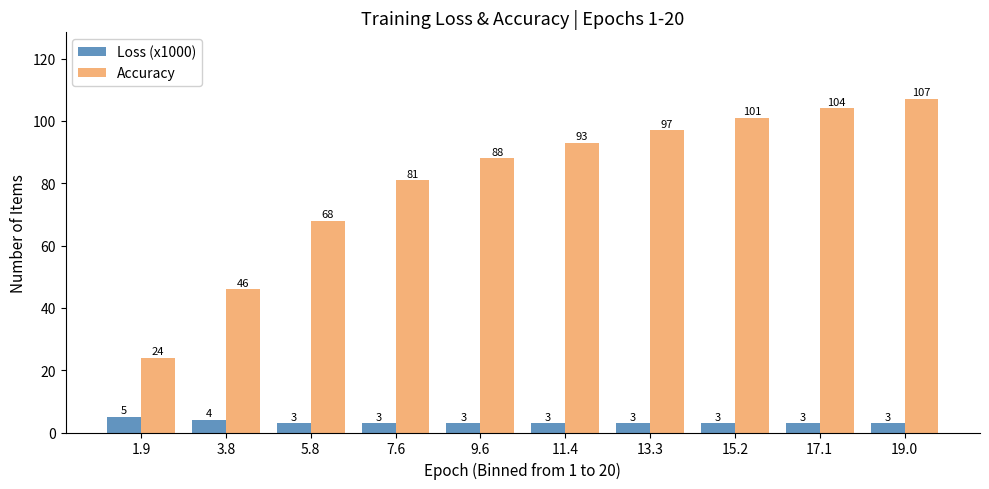

Reading left to right, extract all data points from this chart.

Loss (x1000): 5	4	3	3	3	3	3	3	3	3
Accuracy: 24	46	68	81	88	93	97	101	104	107